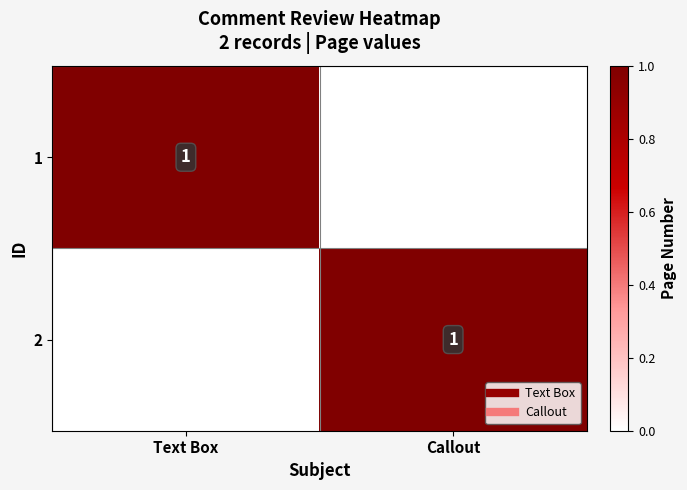

List the labels in order of 2 value, smallest first.

Text Box, Callout